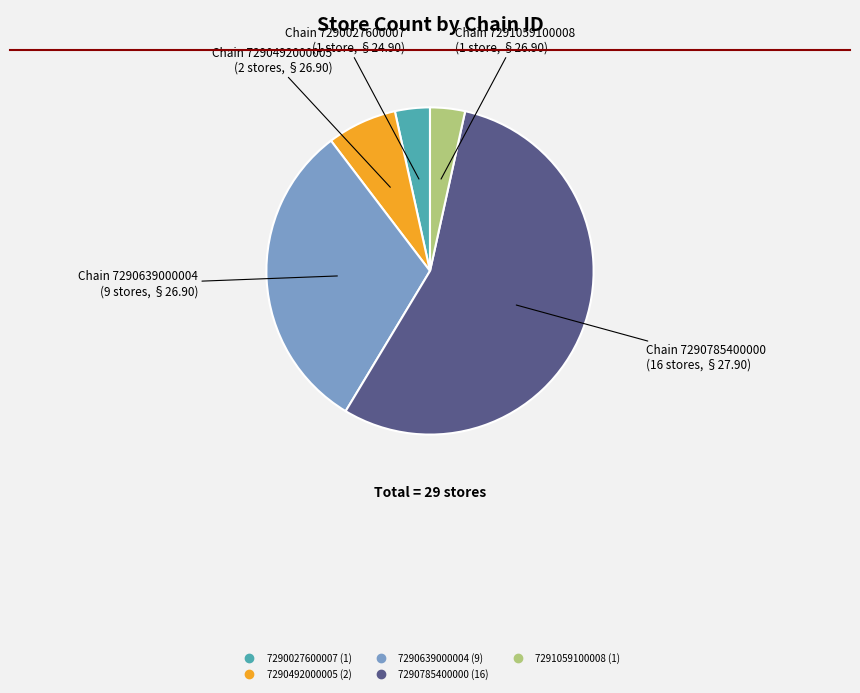

Is the sum of 7290492000005 and 7290027600007 greater than half?

No